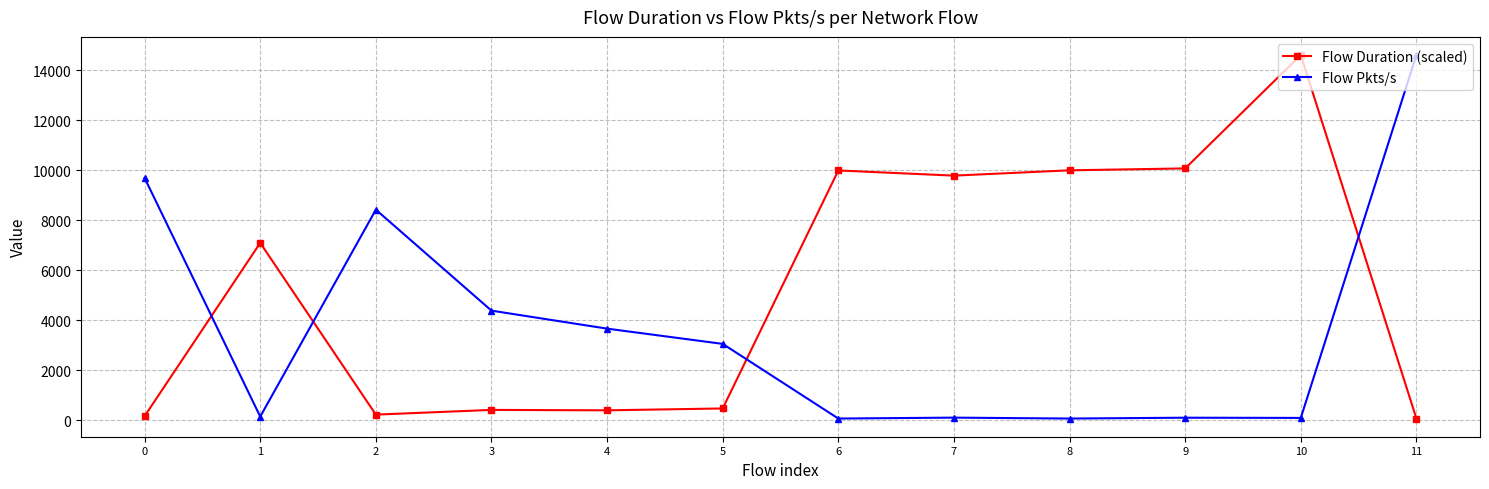

True or false: Flow Pkts/s has more than 0 interior local peaks.

True